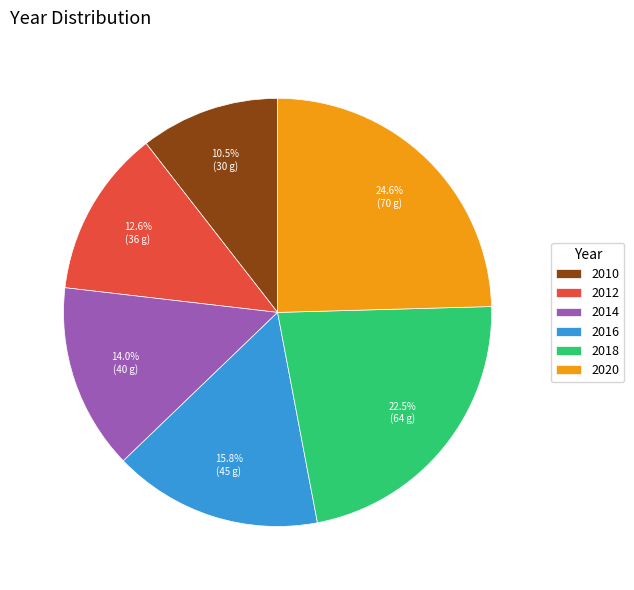

Does 2014 represent more than half of the total?

No